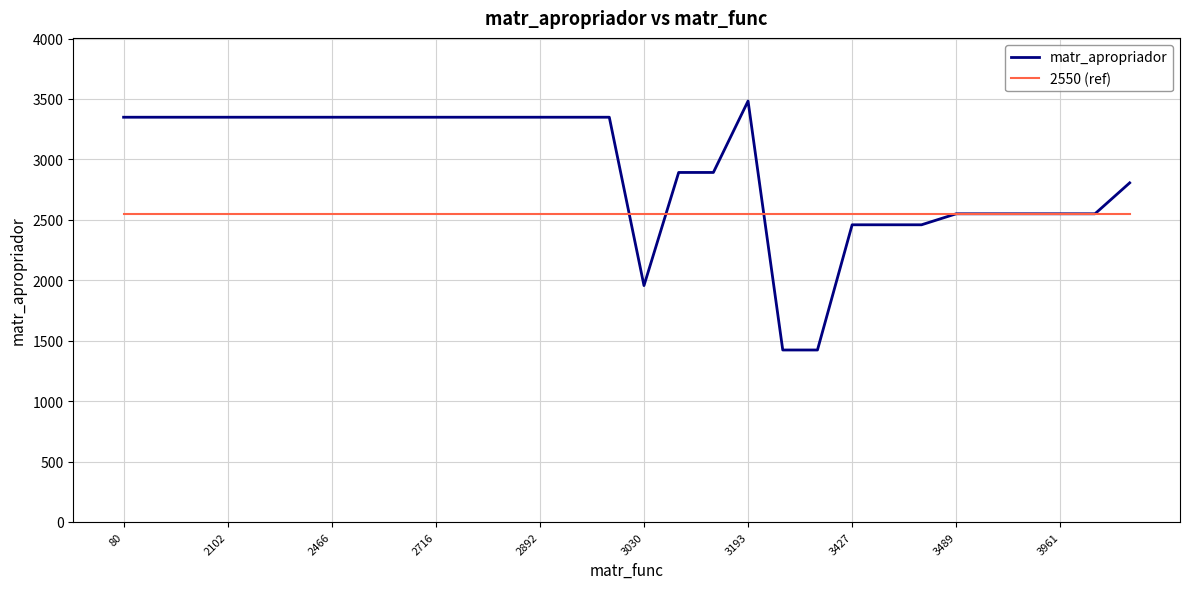

List the series in order of their peak value, highest first.

matr_apropriador, 2550 (ref)